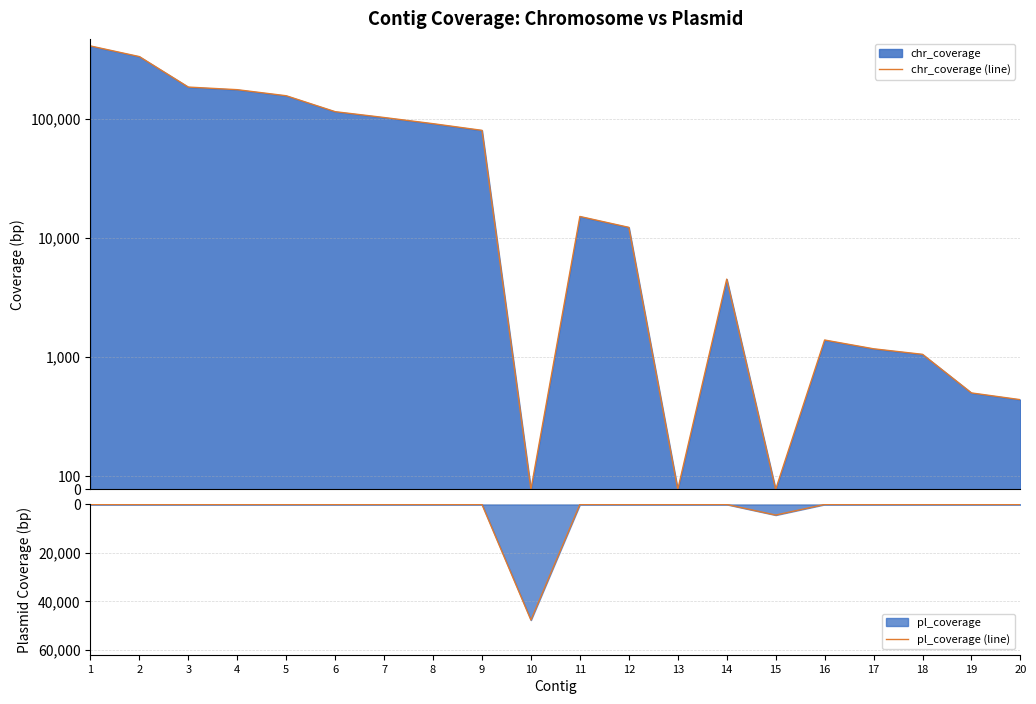

Rank the series by their maximum value, from highest to lowest.

chr_coverage (line), pl_coverage (line)